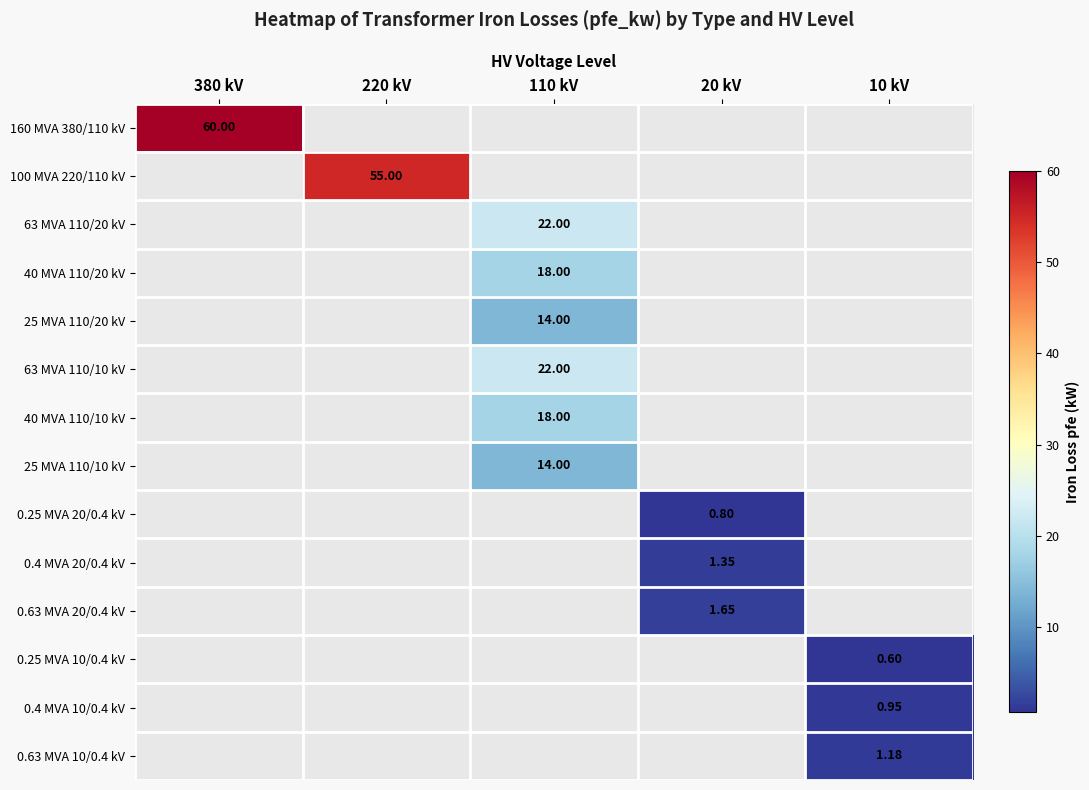

True or false: 25 MVA 110/10 kV has a value of 4.4 at 110 kV.

False